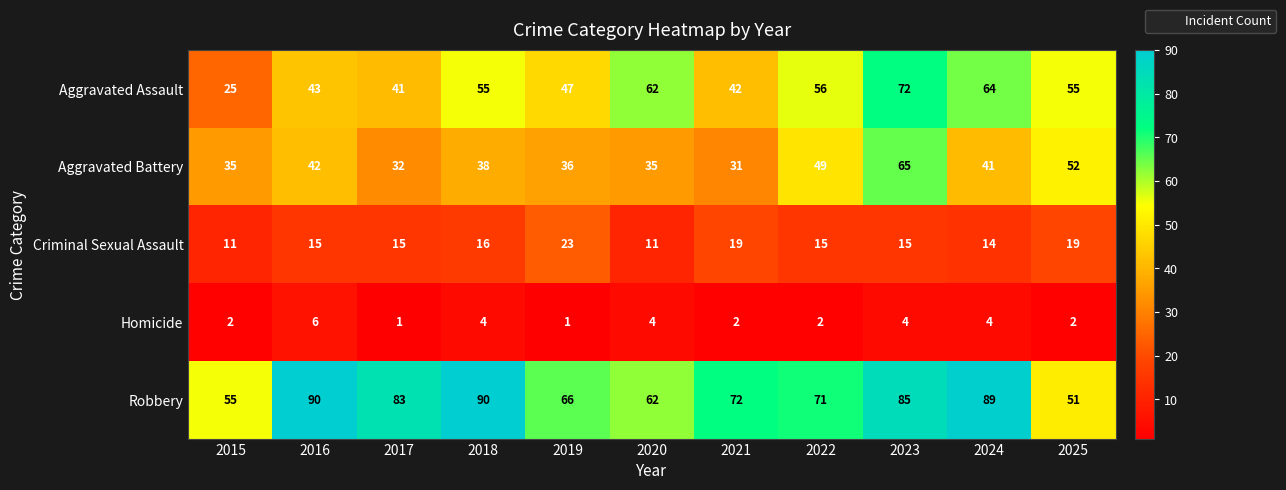

Where does the Aggravated Battery series first go above 38?

2016